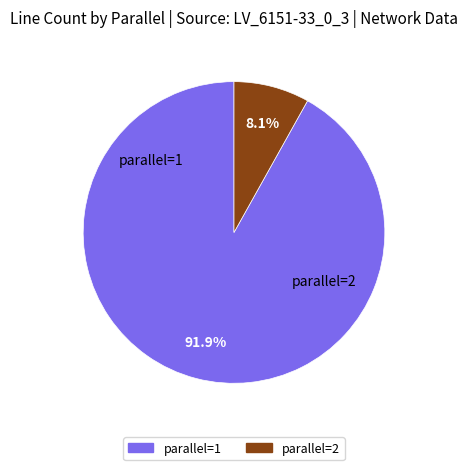

Is there a majority slice in this chart?

Yes